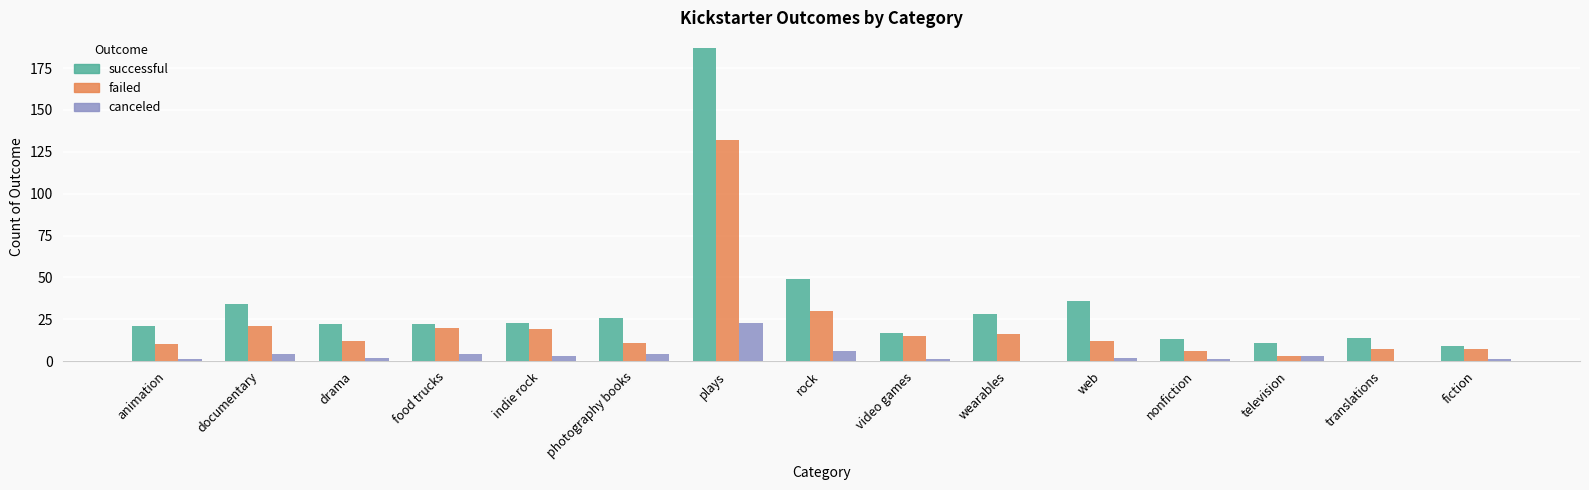

What is the sum of all canceled values?

55